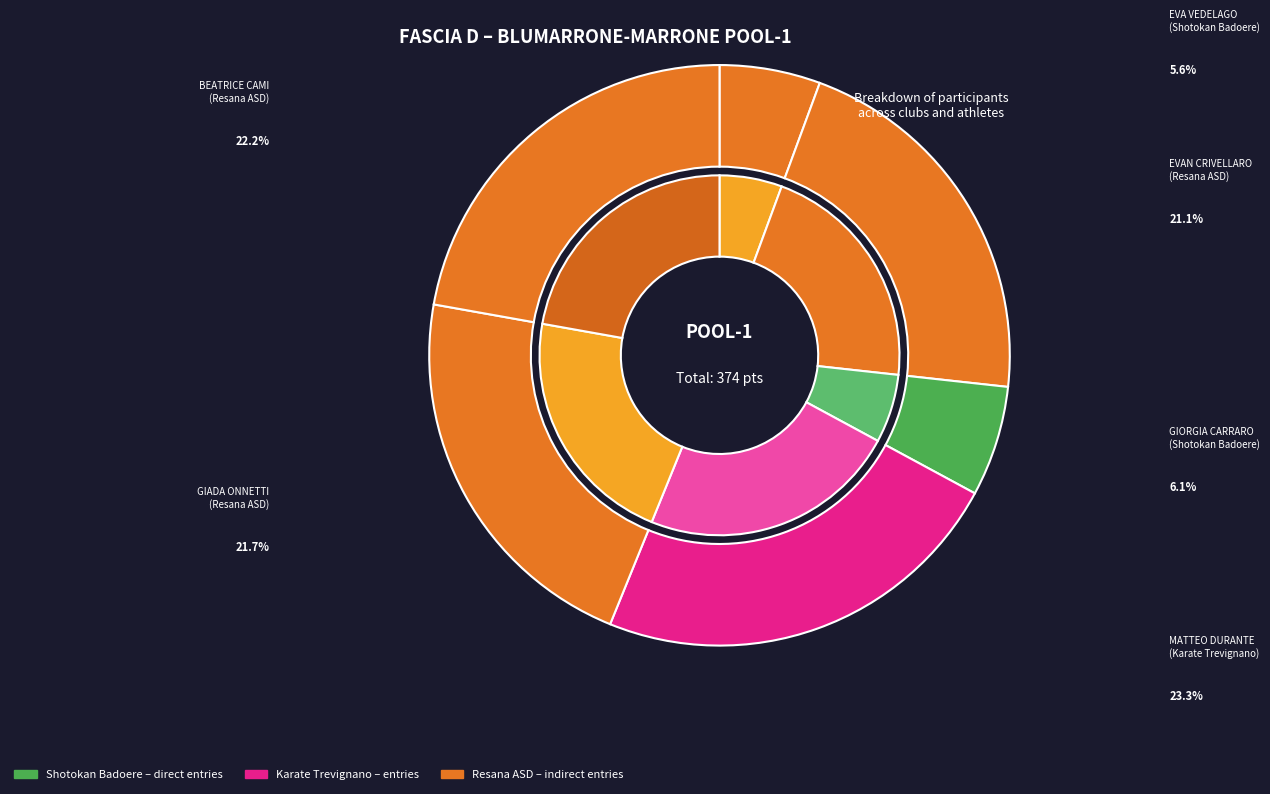

How many slices are in this pie chart?

6